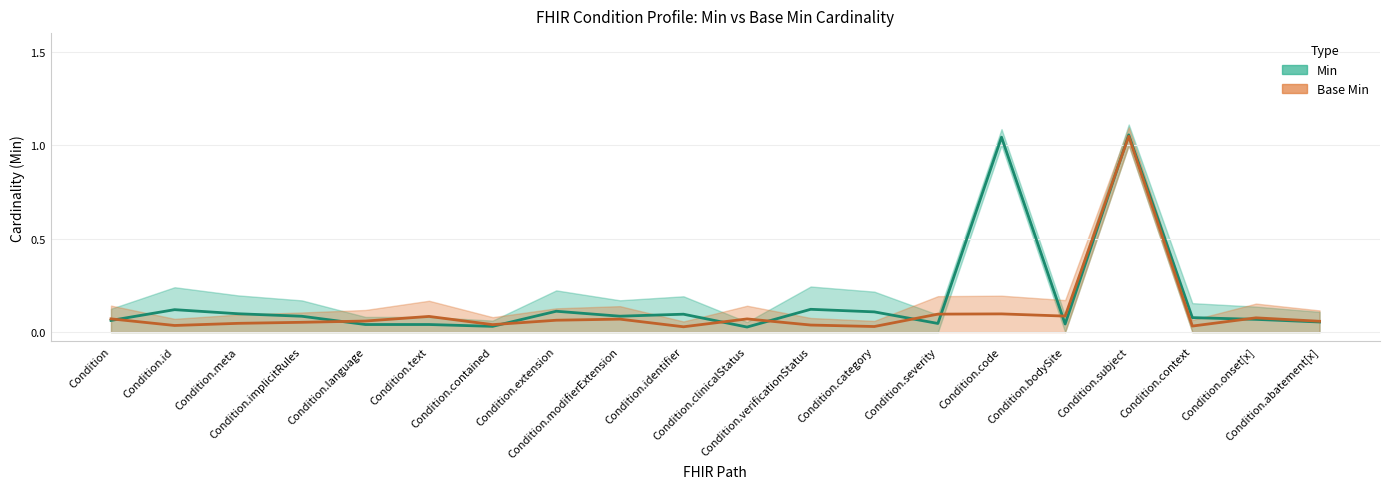

How many distinct data groups are displayed?

2